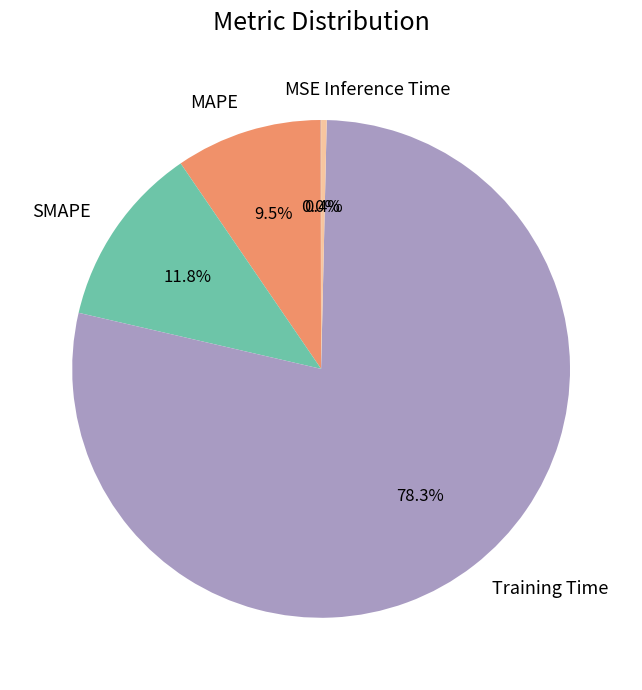

Is it true that SMAPE is 1% of the pie?

False